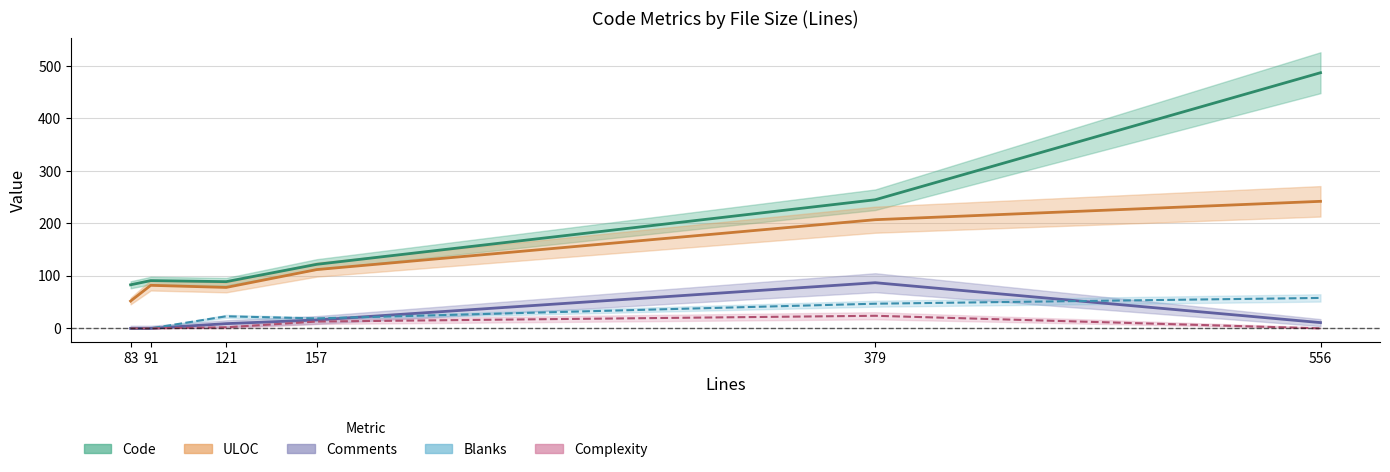

True or false: Blanks has a value of 14 at 379.

False